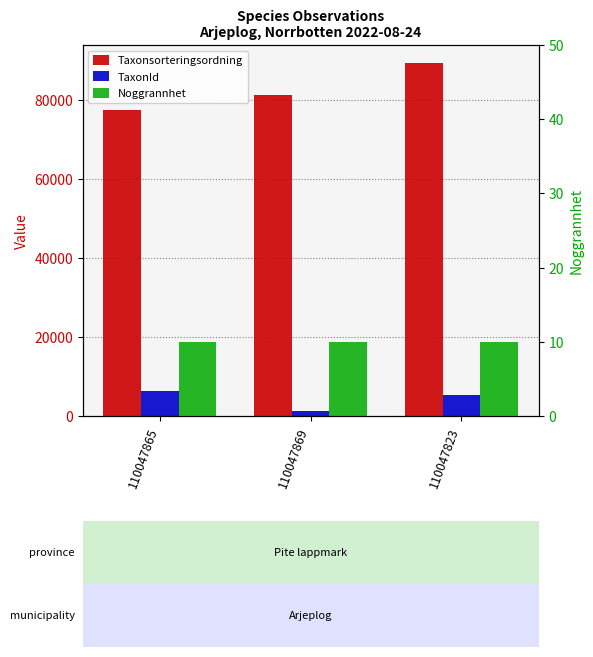

What is the label of the 2nd bar from the right?

110047869